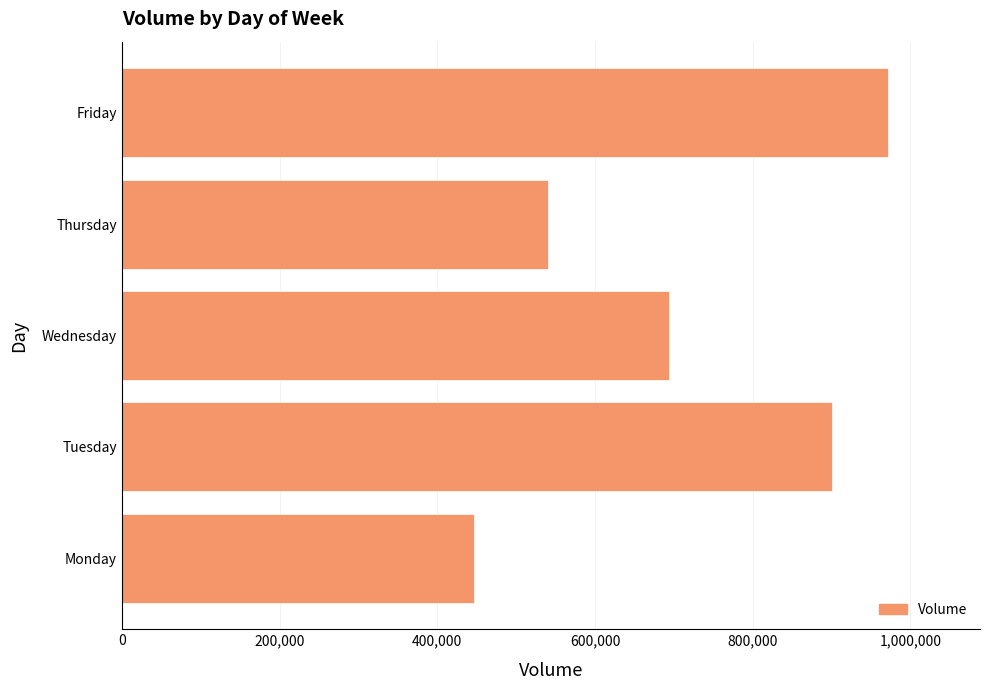

What is the change in value from Monday to Friday?

+524576